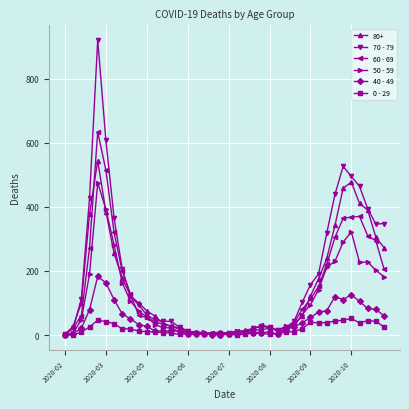

What is the maximum value shown in the chart?

920